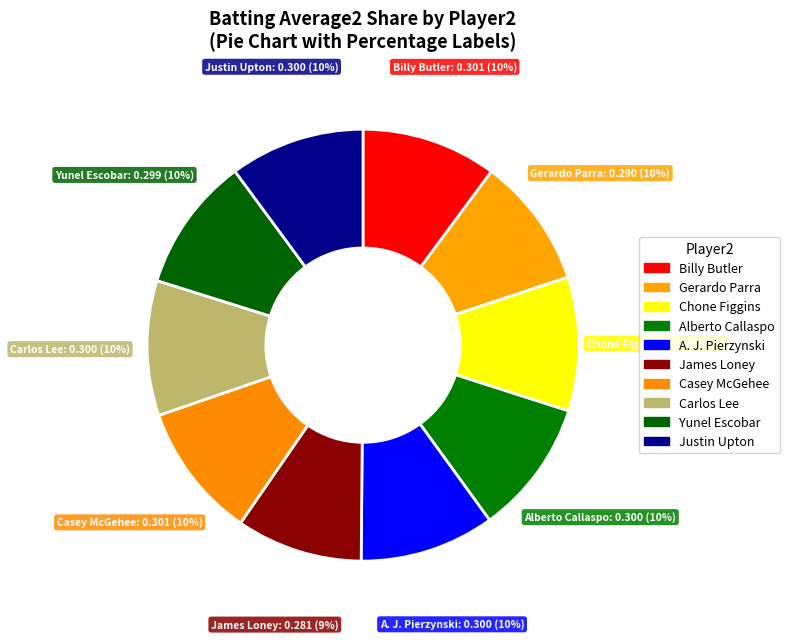

How many segments does this pie chart have?

10